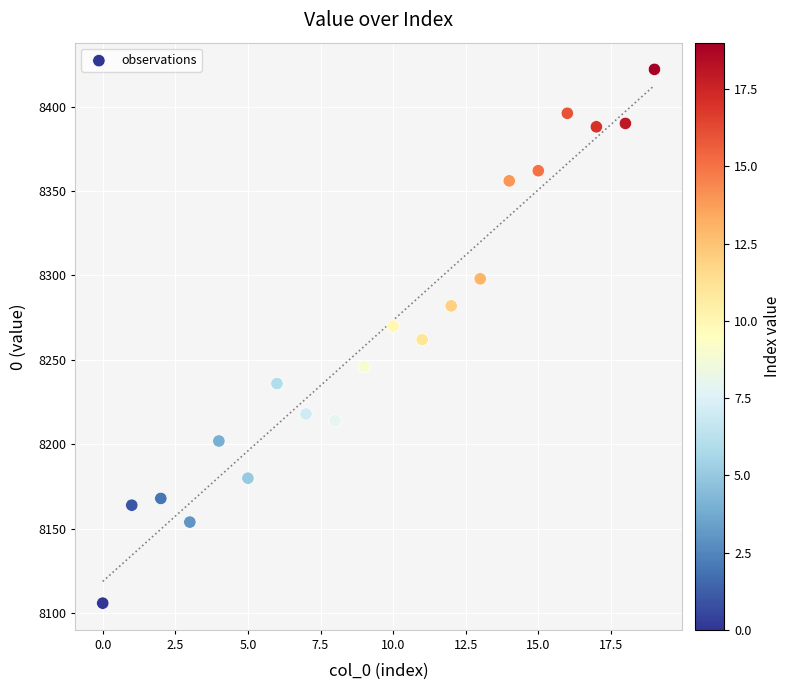

What is the range of Y values (max minus min)?

316